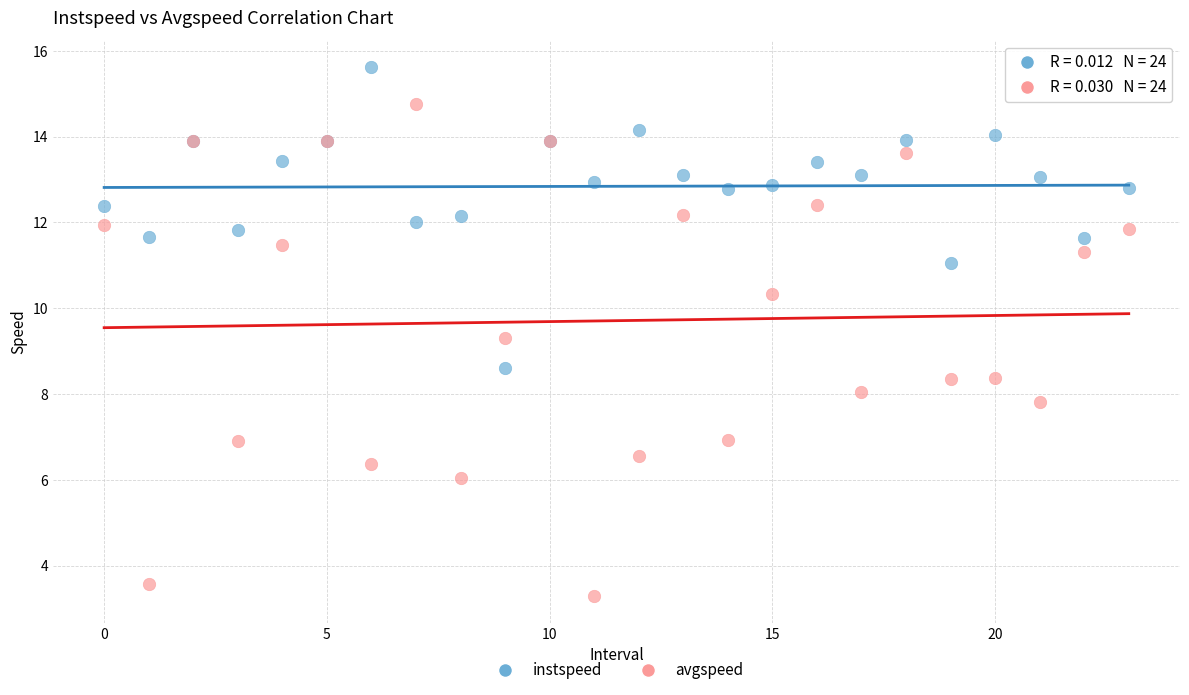

Which series contains the highest Y value?

instspeed